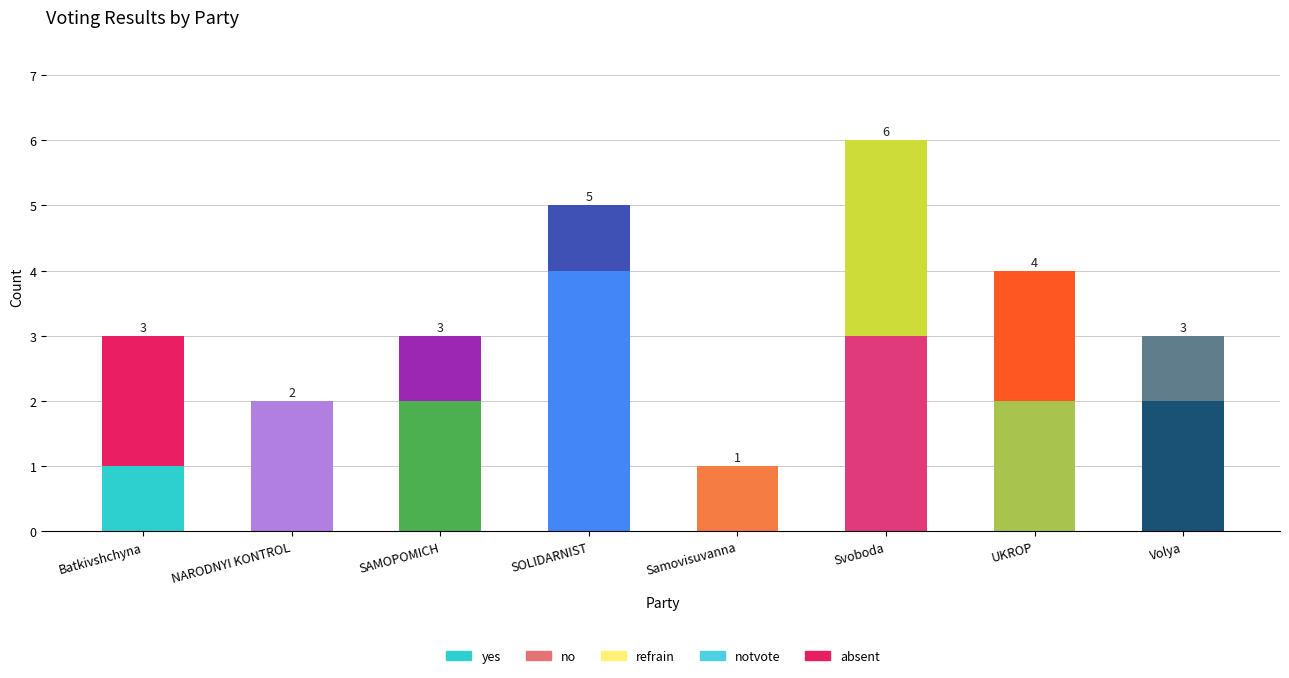

Does the chart contain stacked bars?

Yes